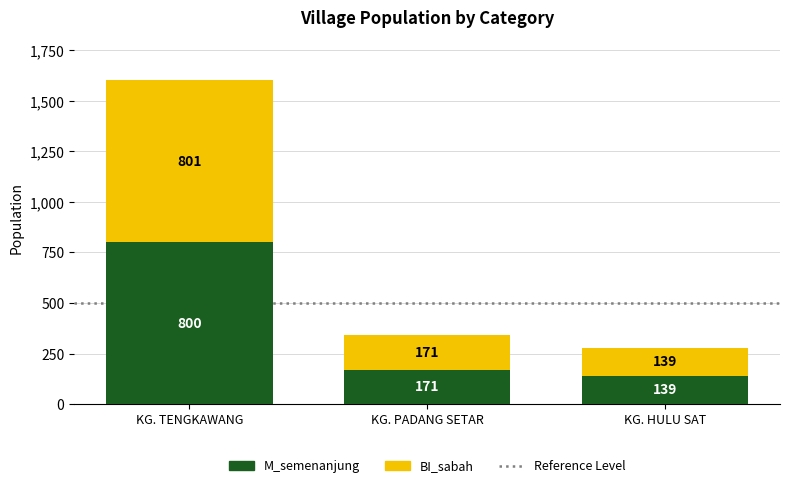

What is the sum of all M_semenanjung values?

1110